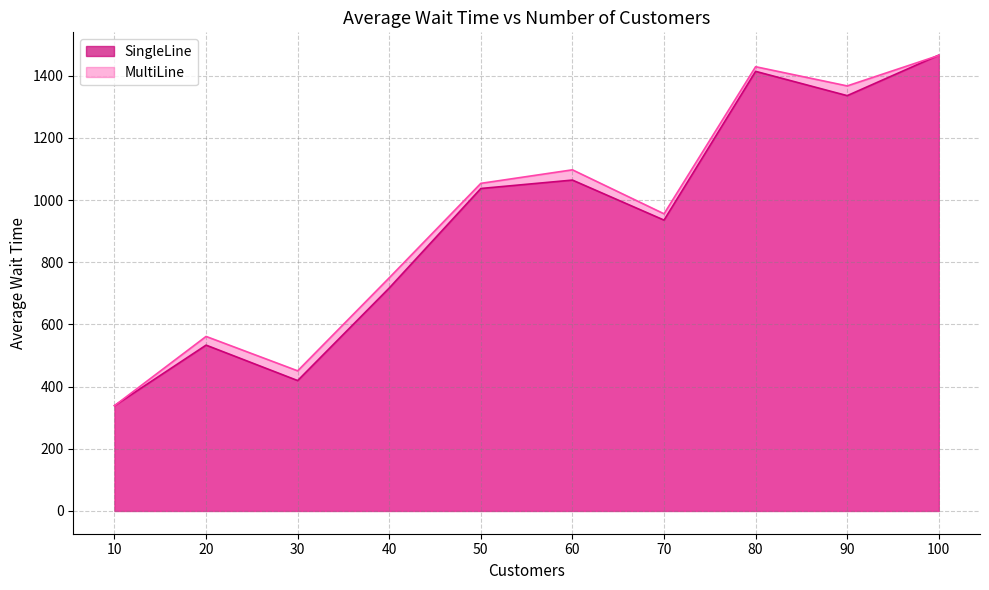

What is the total value across all series at 90?

2703.0